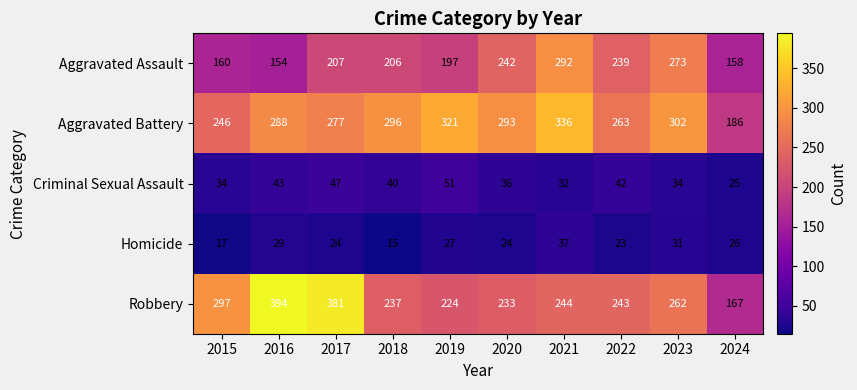

What value does the Aggravated Assault series have at 2022?

239